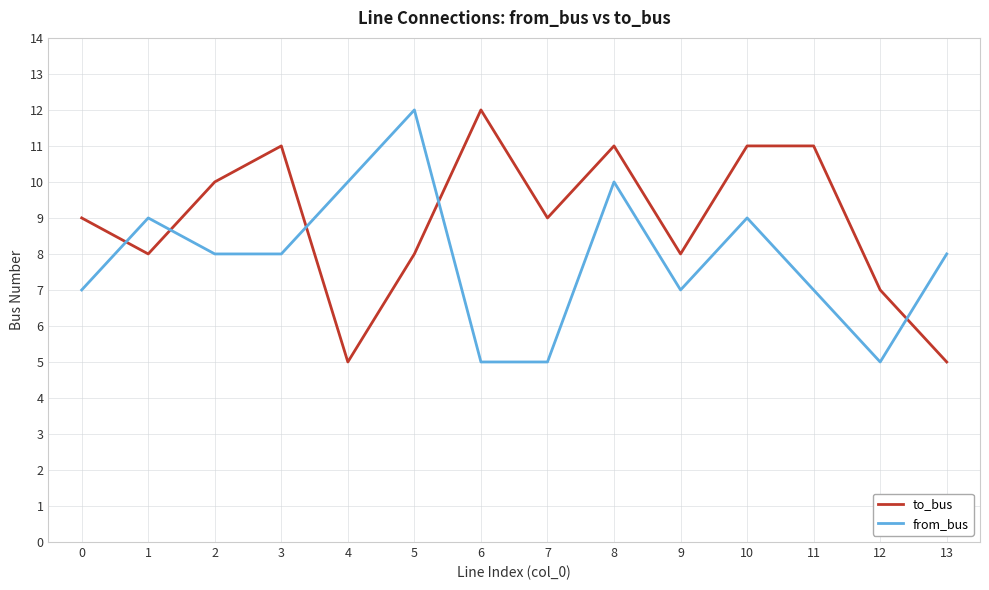

What is the minimum value for from_bus?

5